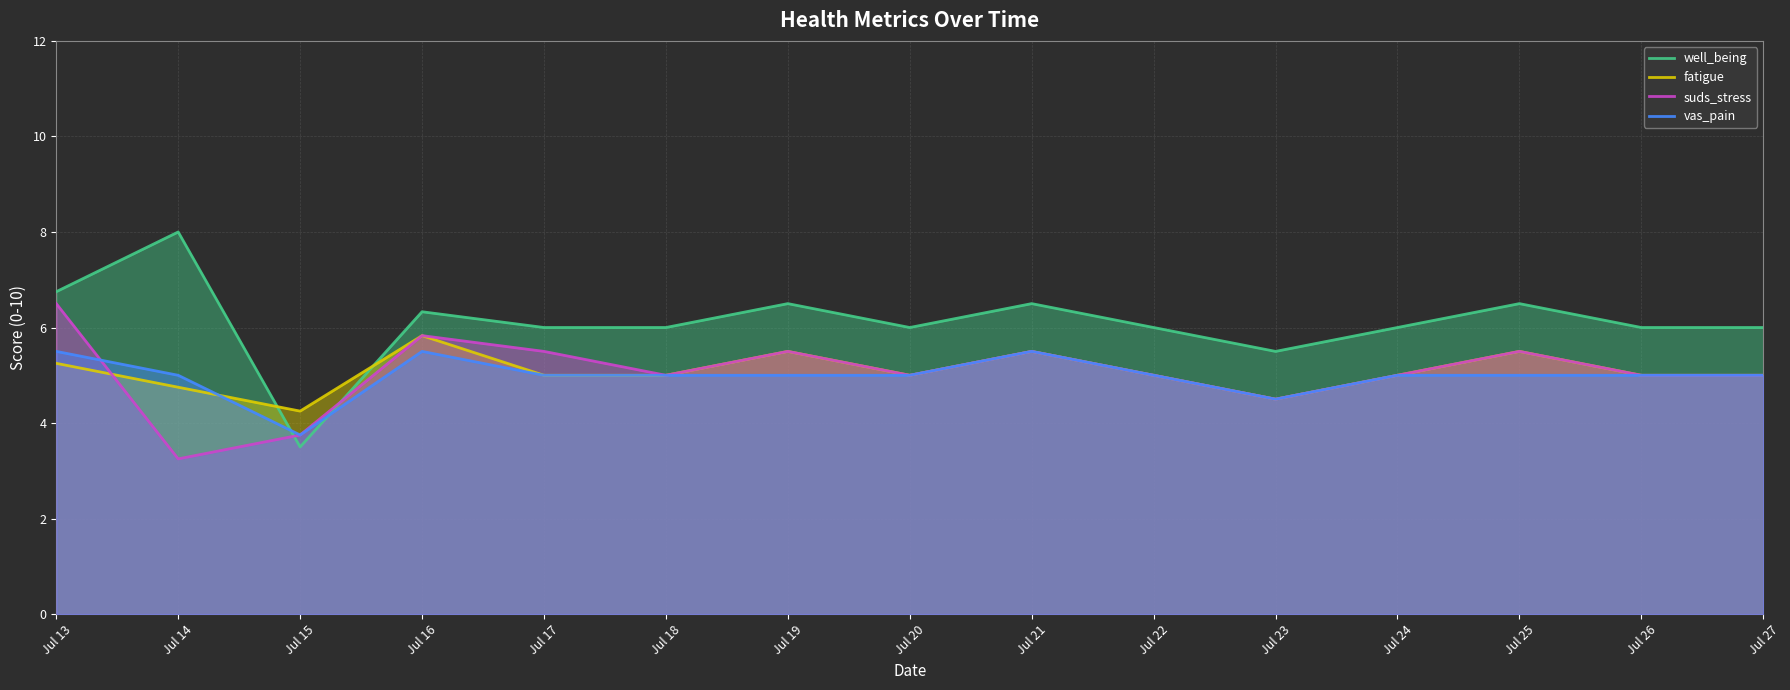

How many lines are shown in the chart?

4